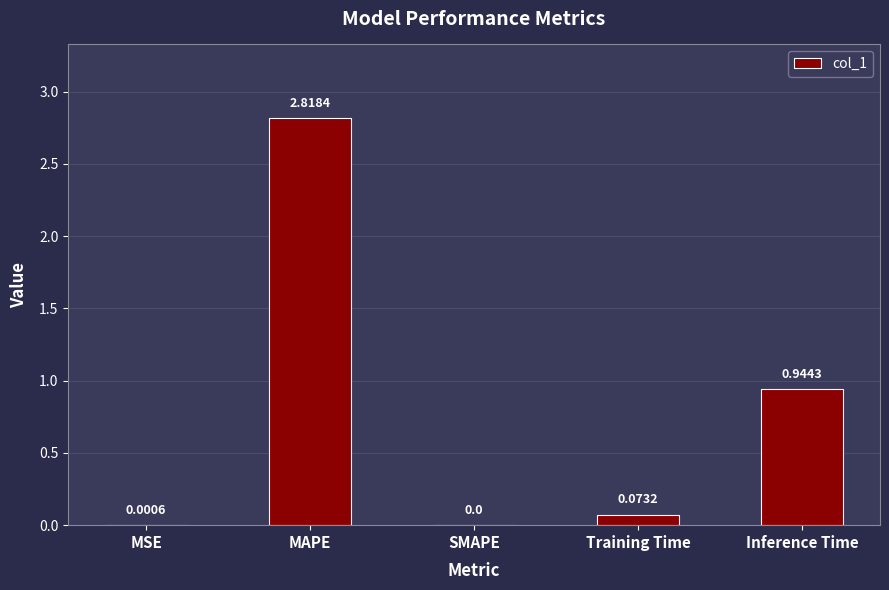

Where is the data nearest to the value 1?

Inference Time